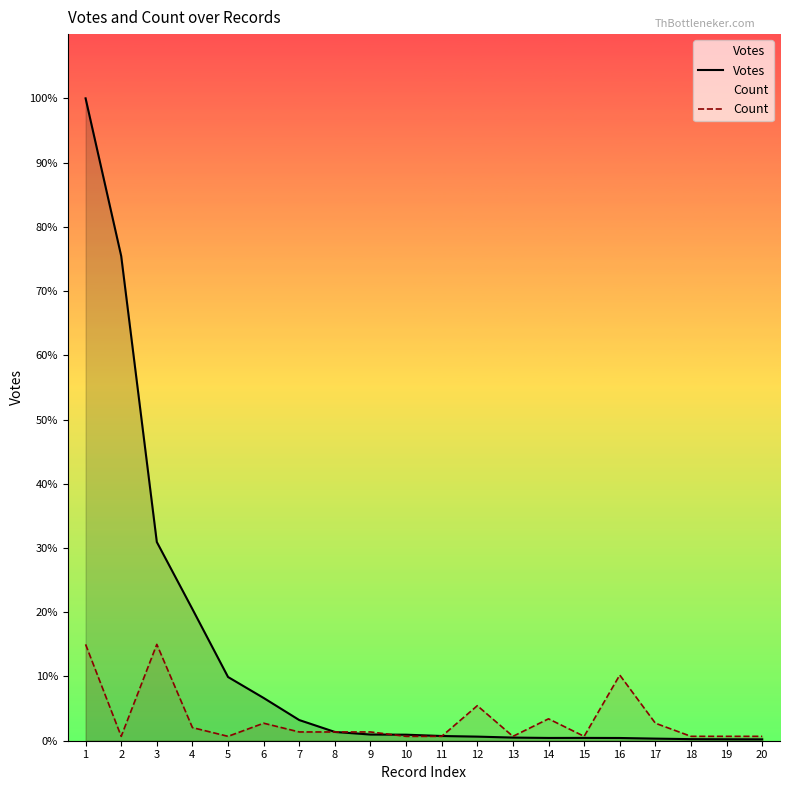

Reading left to right, transcribe all the data shown in this chart.

Votes: 28003.0	21129.0	8663.0	5738.0	2778.0	1864.0	901.0	383.0	270.0	263.0	206.0	179.0	137.0	121.0	123.0	119.0	92.0	69.0	64.0	61.0
Count: 4200.4	190.9	4200.4	572.8	190.9	763.7	381.9	381.9	381.9	190.9	190.9	1527.4	190.9	954.6	190.9	2863.9	763.7	190.9	190.9	190.9